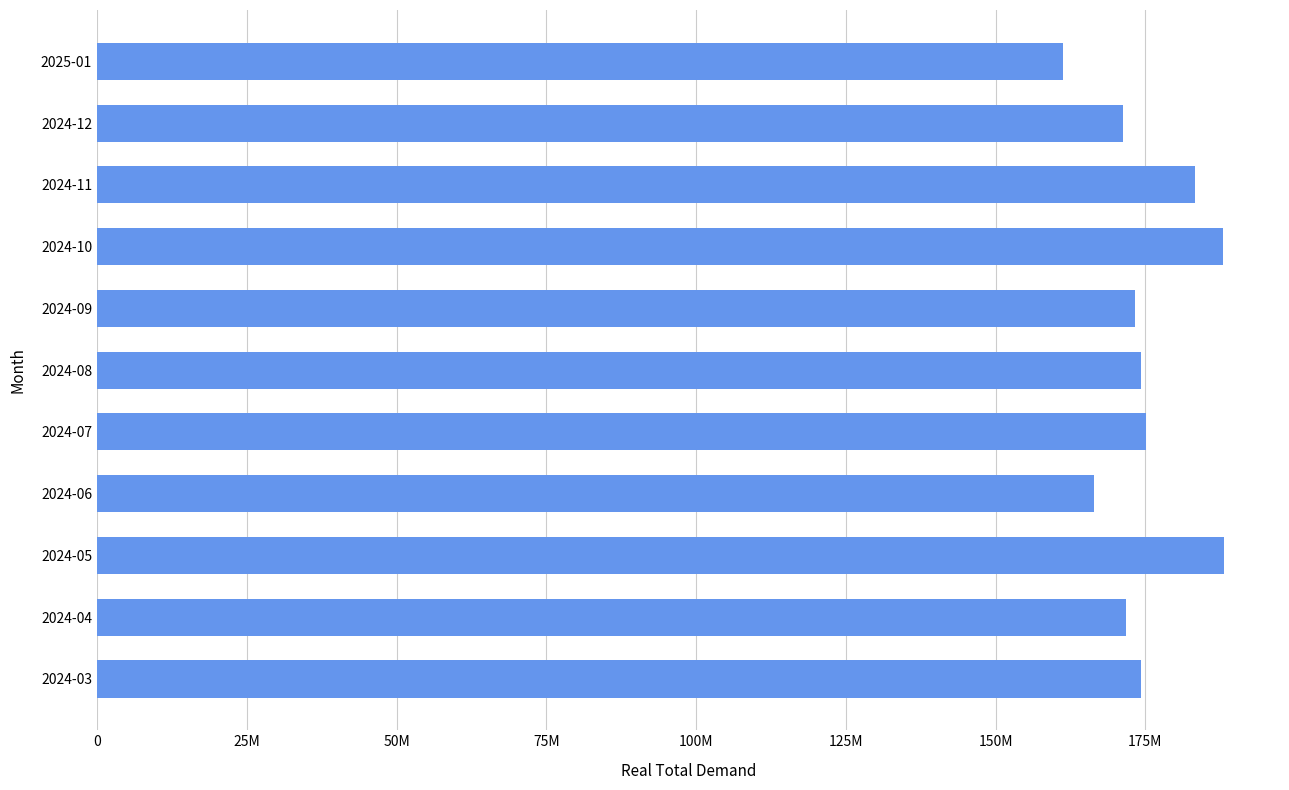

How many bars are there in total?

11